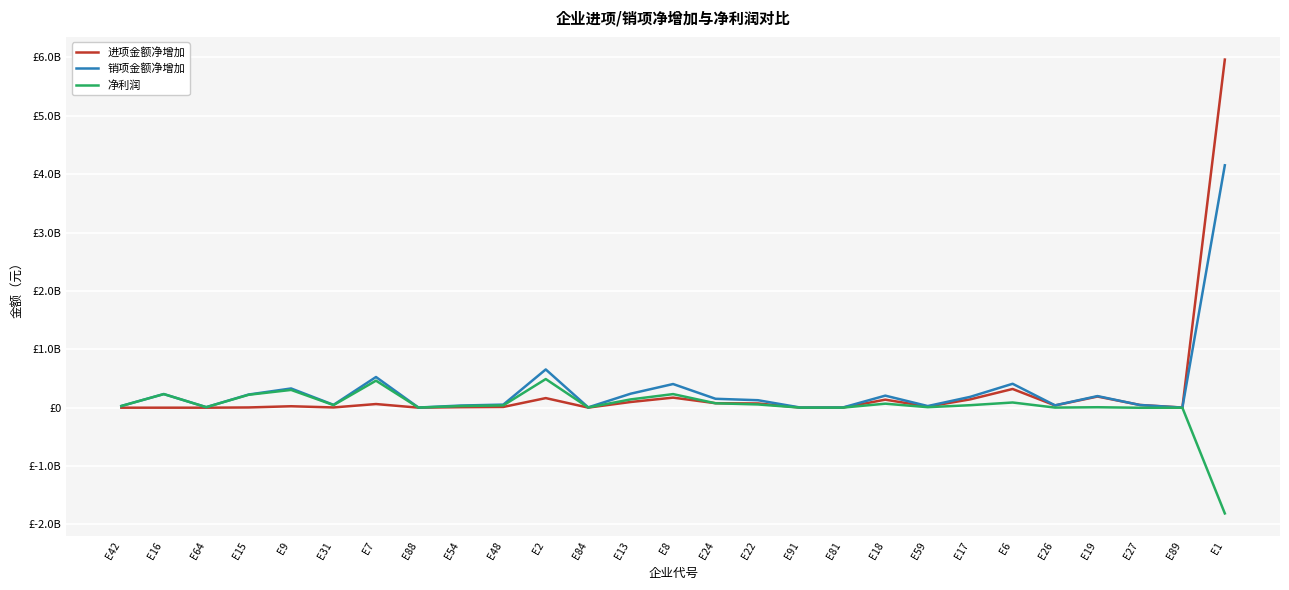

Between E9 and E13, which series saw the biggest shift?

净利润